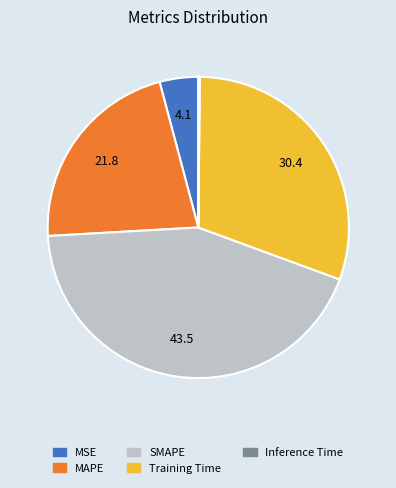

Is the sum of MSE and Training Time greater than half?

No